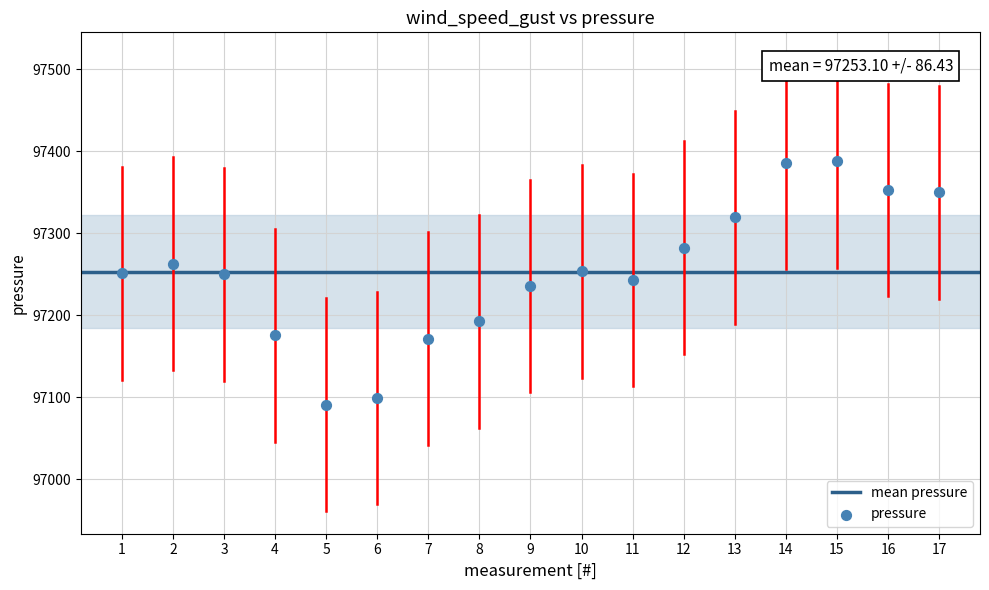

What is the range of X values (max minus min)?

16.0